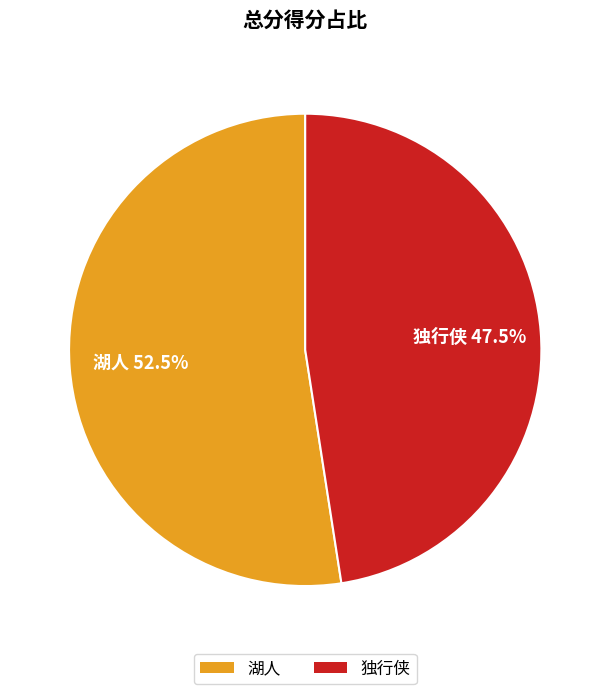

Rank the categories by value from highest to lowest.

湖人, 独行侠